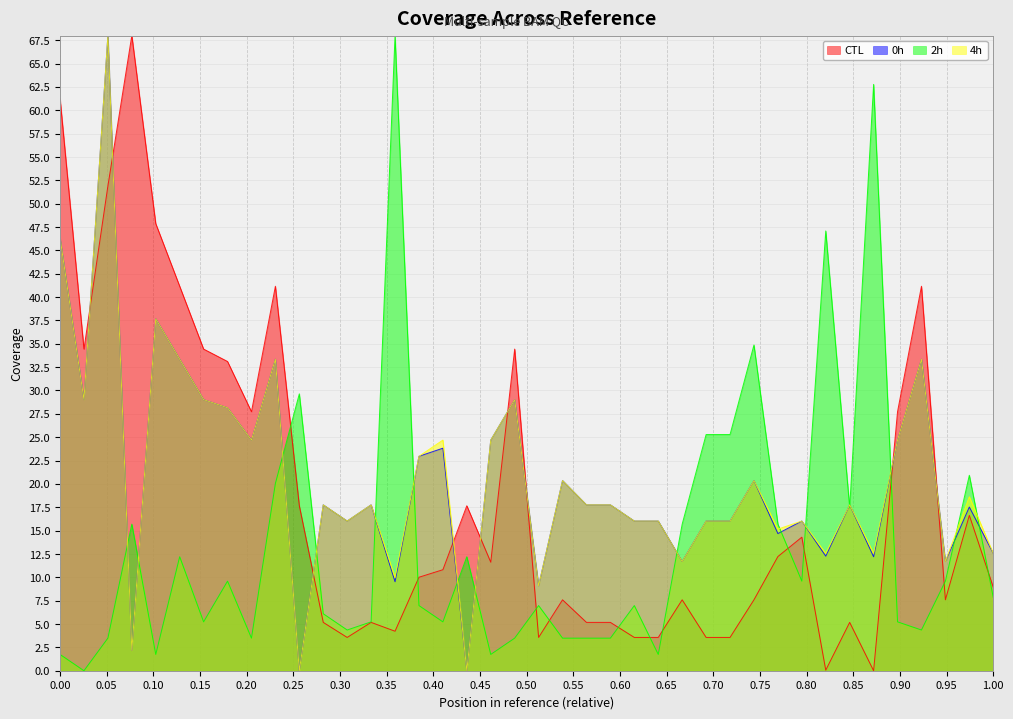

Where is Precio máximo nearest to the value 34?

2021-09-02